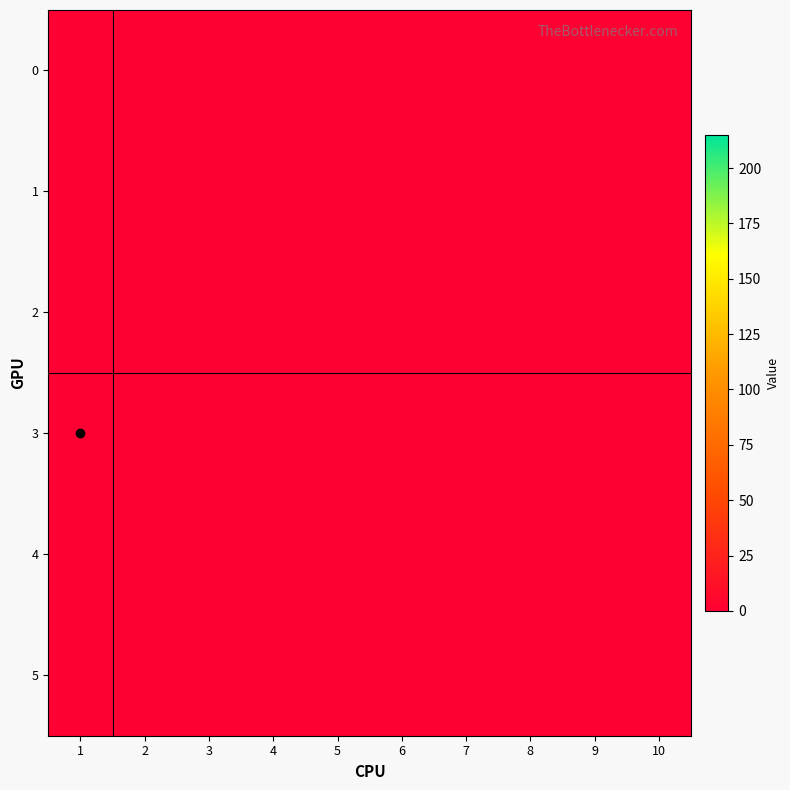

Which has a higher value, 3 or 1?

3